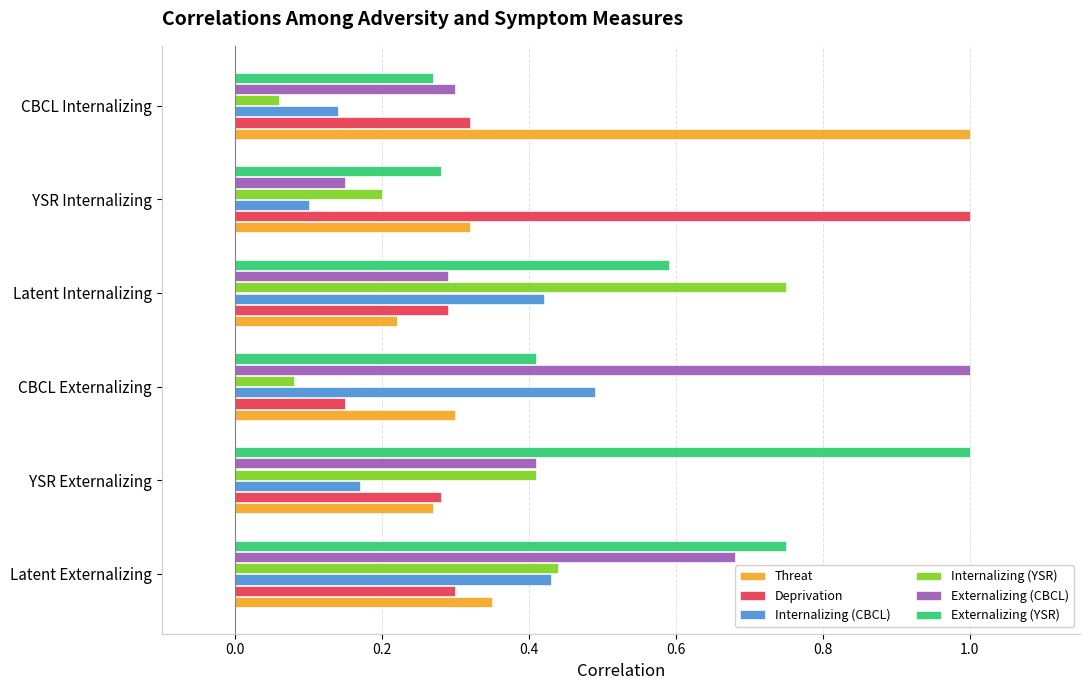

Which category has the highest value in the Internalizing (CBCL) series?

CBCL Externalizing